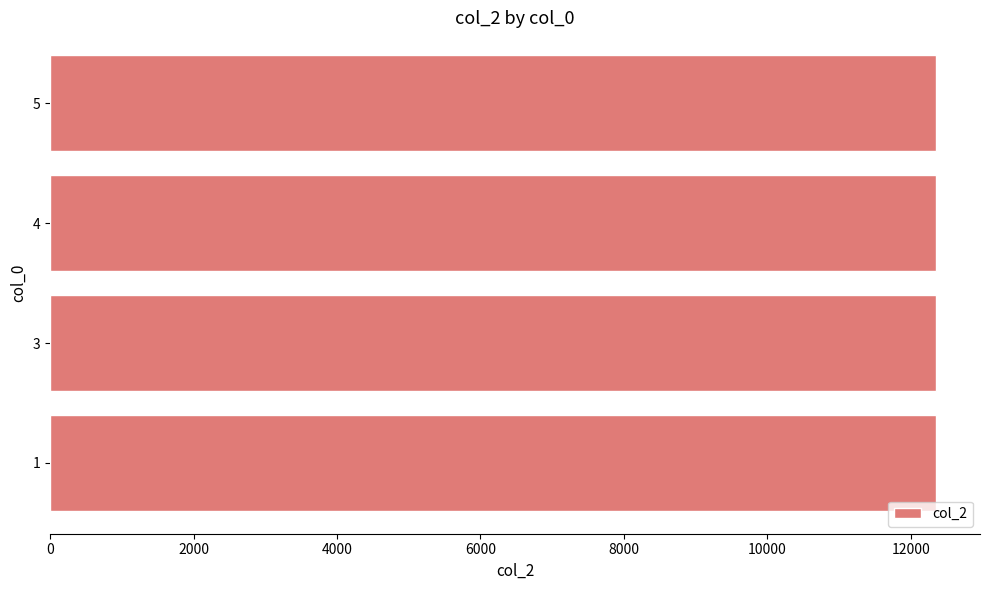

What is the ratio of the value at 5 to the value at 3?

1.0